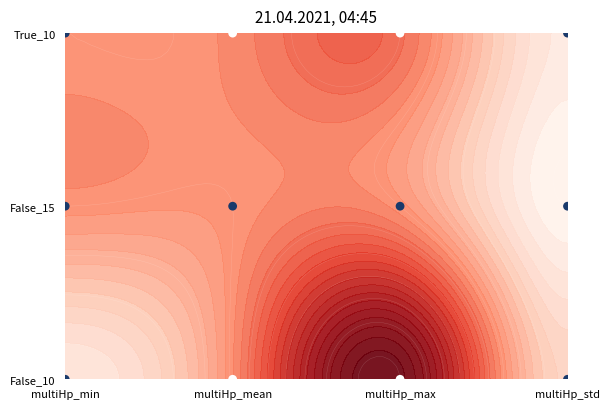

What is the difference between the maximum and second lowest values?

2